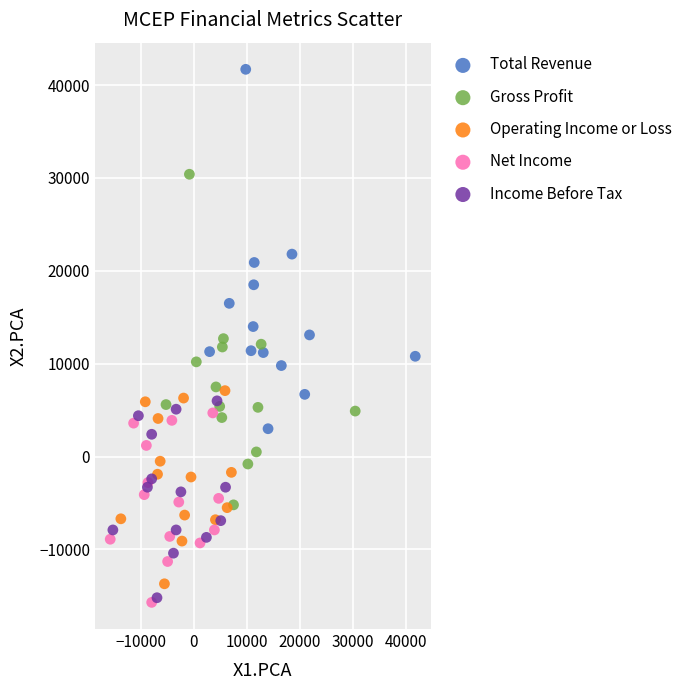

Which series has the widest spread of Y values?

Total Revenue